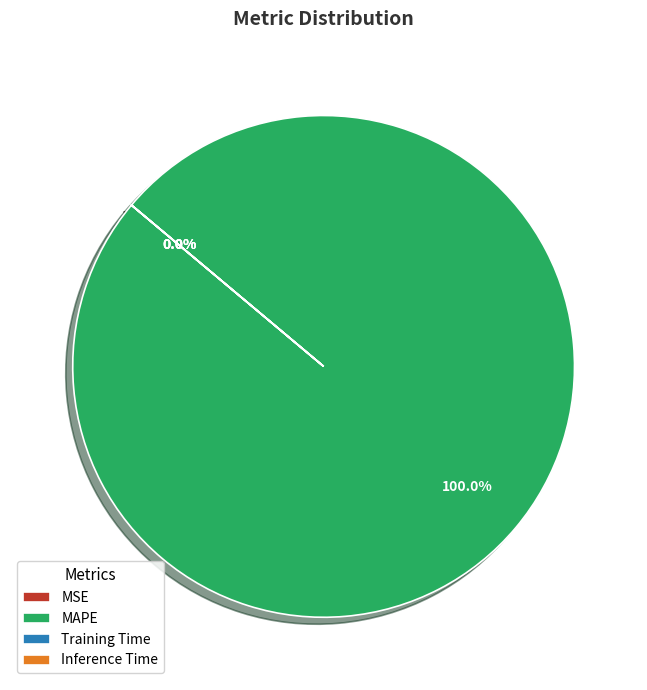

Rank the categories by value from highest to lowest.

MAPE, MSE, Training Time, Inference Time